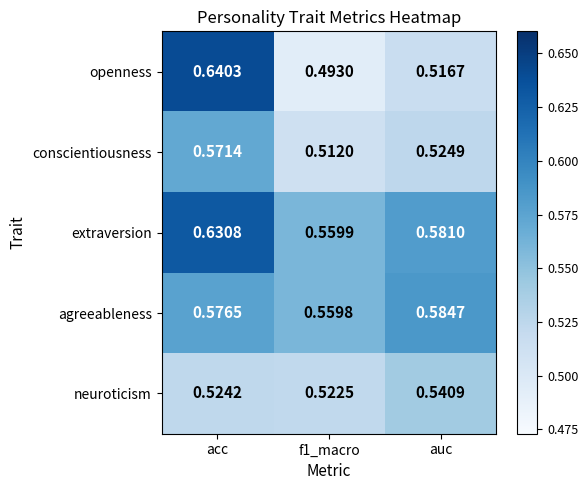

Which series has the largest range (max minus min)?

openness